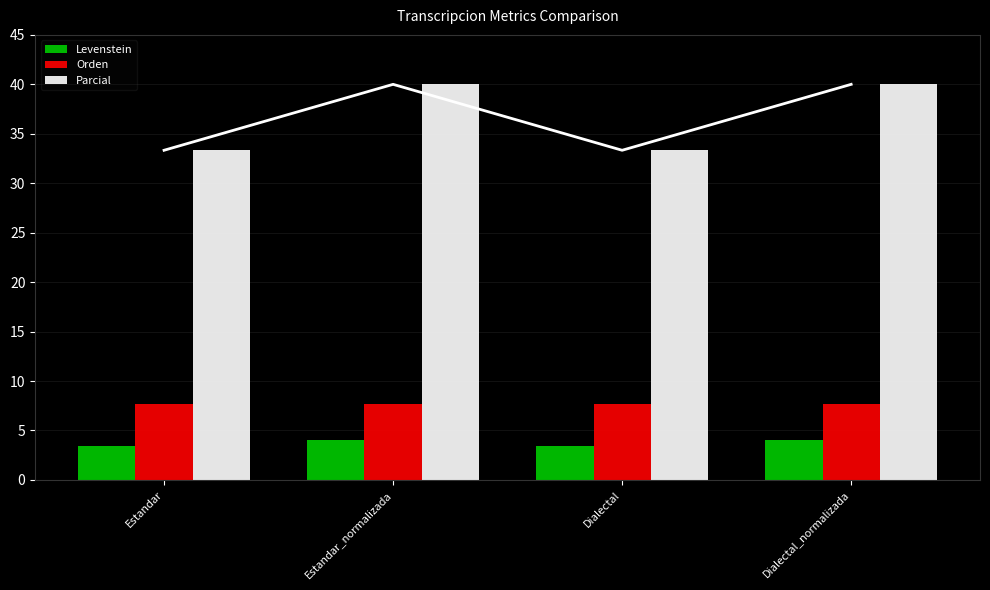

What is the total value across all series at Dialectal_normalizada?

51.7